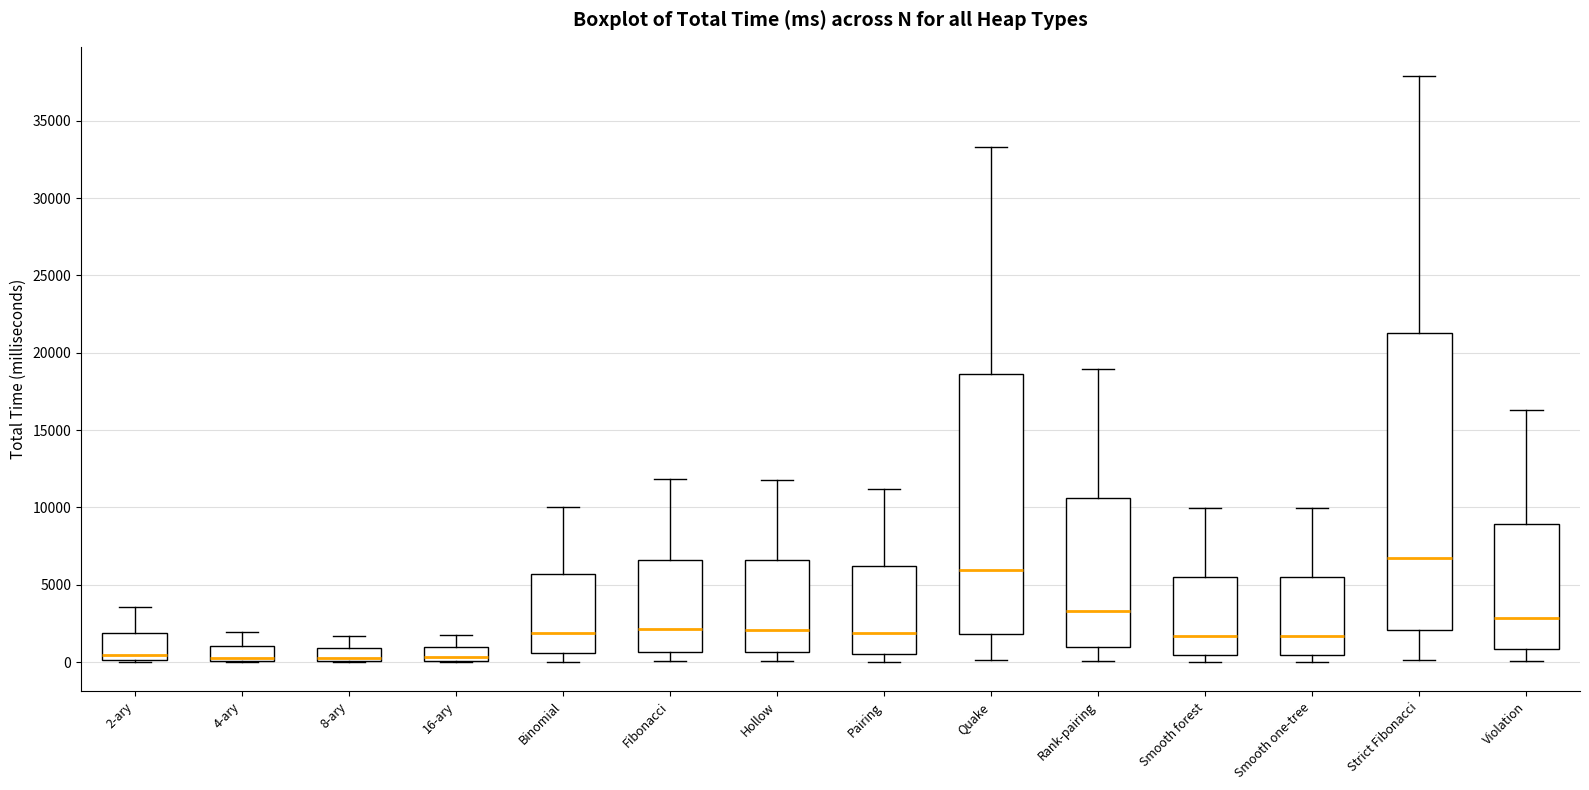

Reading left to right, read every box against the y-axis: the position of its median line, the range the box covers, and the ends of its whiskers. The values are not printed on the chart, so give them approximately, as read against the axis.

2-ary: median 500, box 0 to 2000, whiskers 0 to 3500
4-ary: median 500, box 0 to 1000, whiskers 0 to 2000
8-ary: median 500, box 0 to 1000, whiskers 0 to 1500
16-ary: median 500, box 0 to 1000, whiskers 0 to 1500
Binomial: median 2000, box 500 to 5500, whiskers 0 to 10000
Fibonacci: median 2000, box 500 to 6500, whiskers 0 to 12000
Hollow: median 2000, box 500 to 6500, whiskers 0 to 12000
Pairing: median 2000, box 500 to 6000, whiskers 0 to 11000
Quake: median 6000, box 2000 to 18500, whiskers 0 to 33500
Rank-pairing: median 3500, box 1000 to 10500, whiskers 0 to 19000
Smooth forest: median 1500, box 500 to 5500, whiskers 0 to 10000
Smooth one-tree: median 1500, box 500 to 5500, whiskers 0 to 10000
Strict Fibonacci: median 7000, box 2000 to 21000, whiskers 0 to 38000
Violation: median 3000, box 1000 to 9000, whiskers 0 to 16500